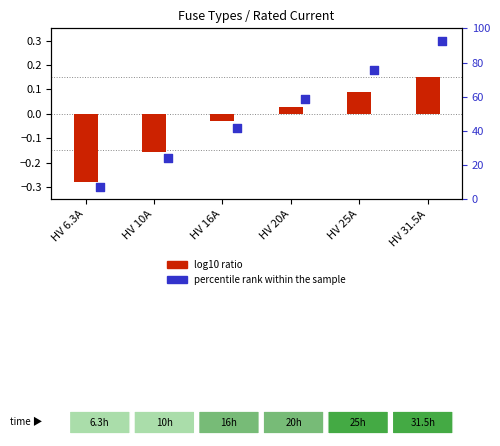

Which series contains the lowest Y value?

percentile rank within the sample